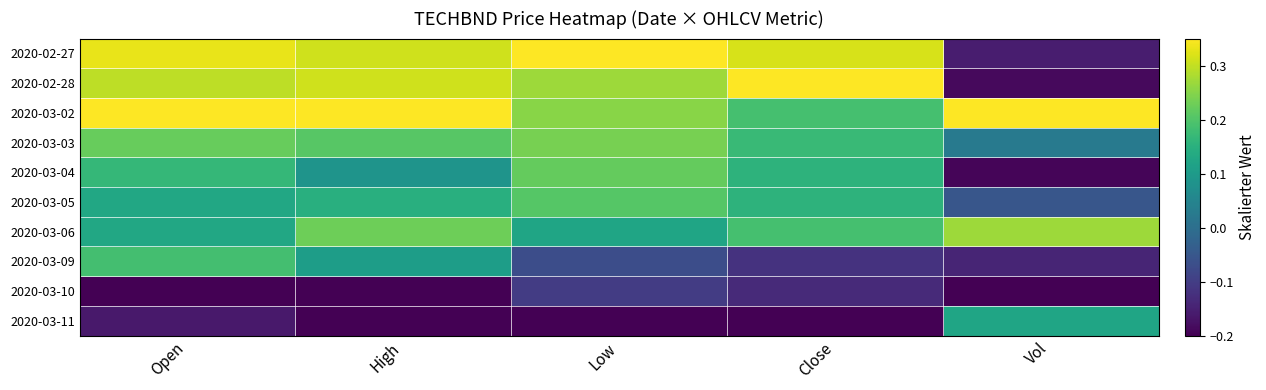

Reading left to right, transcribe all the data shown in this chart.

2020-02-27: Open=0.3	High=0.3	Low=0.4	Close=0.3	Vol=-0.2
2020-02-28: Open=0.3	High=0.3	Low=0.3	Close=0.4	Vol=-0.2
2020-03-02: Open=0.4	High=0.4	Low=0.3	Close=0.2	Vol=0.4
2020-03-03: Open=0.2	High=0.2	Low=0.2	Close=0.2	Vol=0.0
2020-03-04: Open=0.2	High=0.1	Low=0.2	Close=0.2	Vol=-0.2
2020-03-05: Open=0.1	High=0.1	Low=0.2	Close=0.2	Vol=-0.1
2020-03-06: Open=0.1	High=0.2	Low=0.1	Close=0.2	Vol=0.3
2020-03-09: Open=0.2	High=0.1	Low=-0.1	Close=-0.1	Vol=-0.1
2020-03-10: Open=-0.2	High=-0.2	Low=-0.1	Close=-0.1	Vol=-0.2
2020-03-11: Open=-0.2	High=-0.2	Low=-0.2	Close=-0.2	Vol=0.1